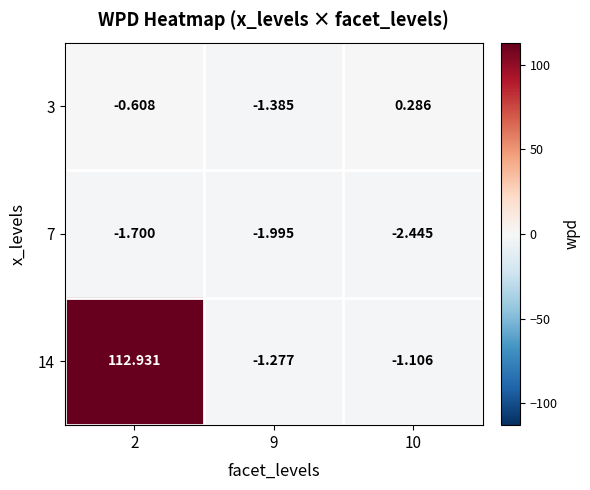

How many series are shown in this chart?

3